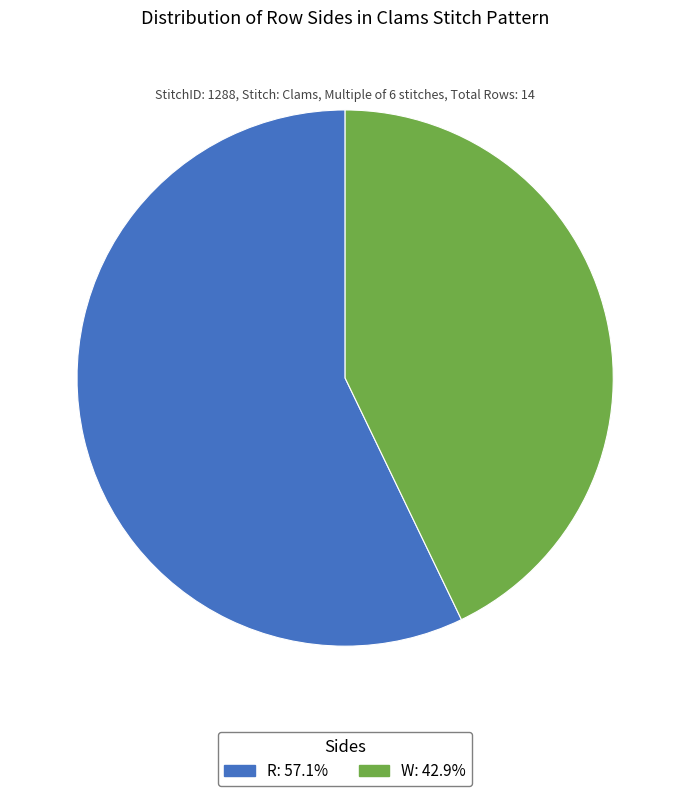

Combined, do R and W account for over 50%?

Yes